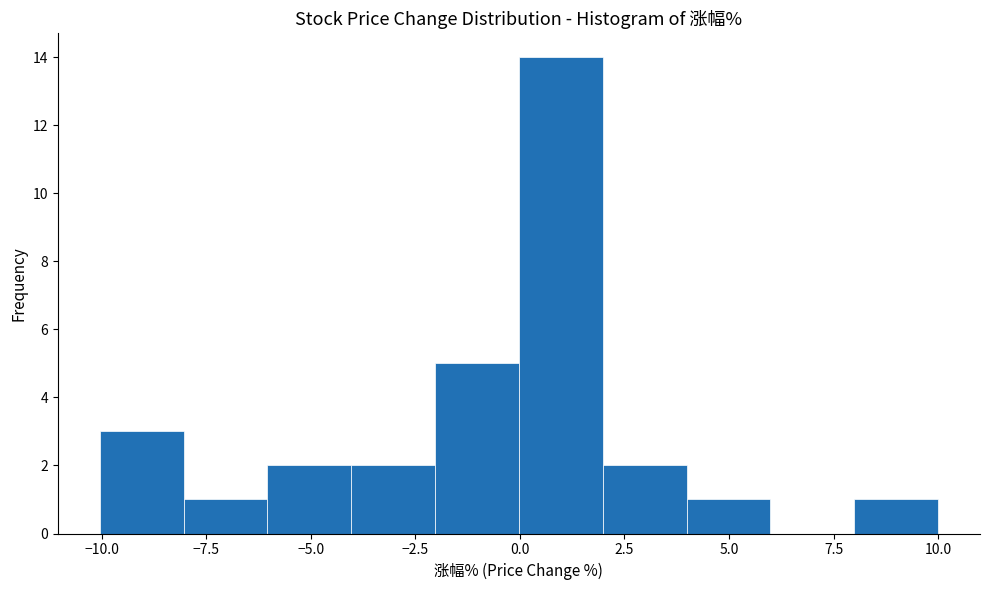

Which range on the x-axis has the tallest bar?

0 to 2